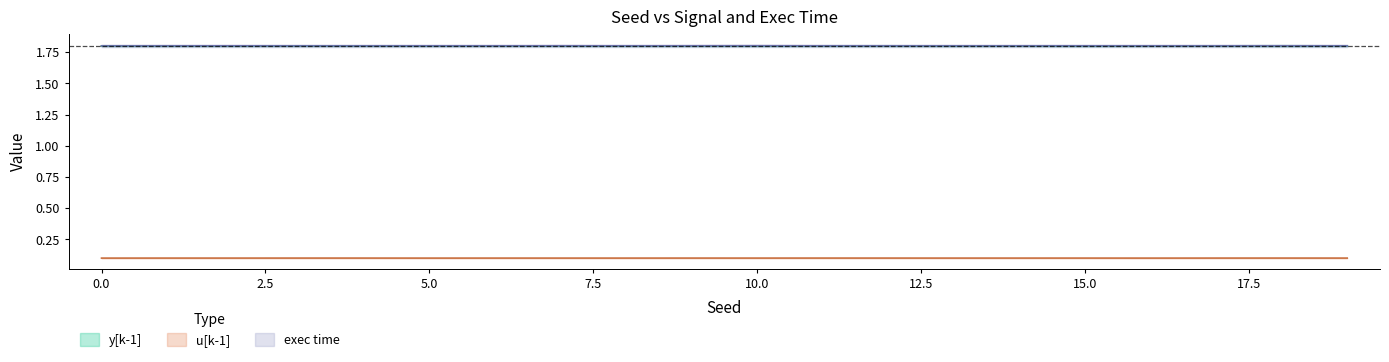

How many u[k-1] values are between 0 and 1?

20